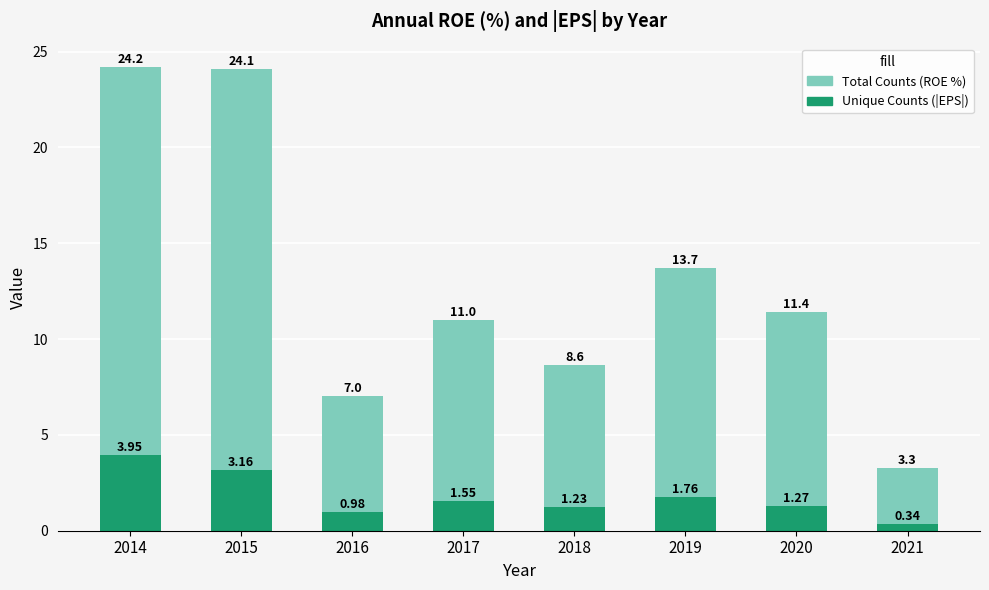

Rank the series by their maximum value, from highest to lowest.

Total Counts, Unique Counts